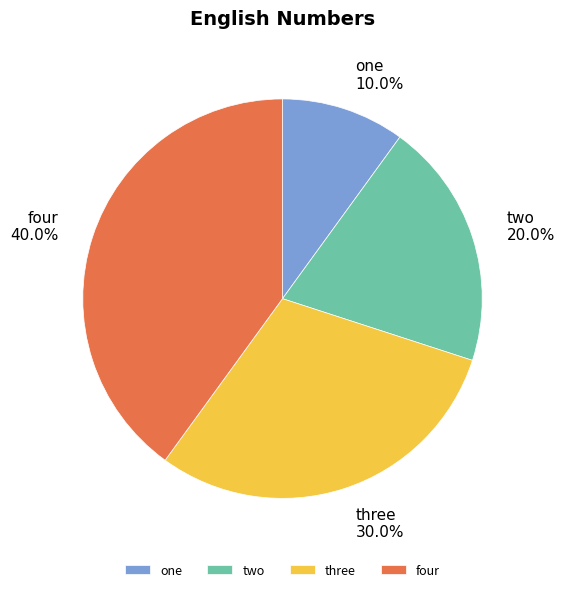

Is the sum of one and three greater than half?

No